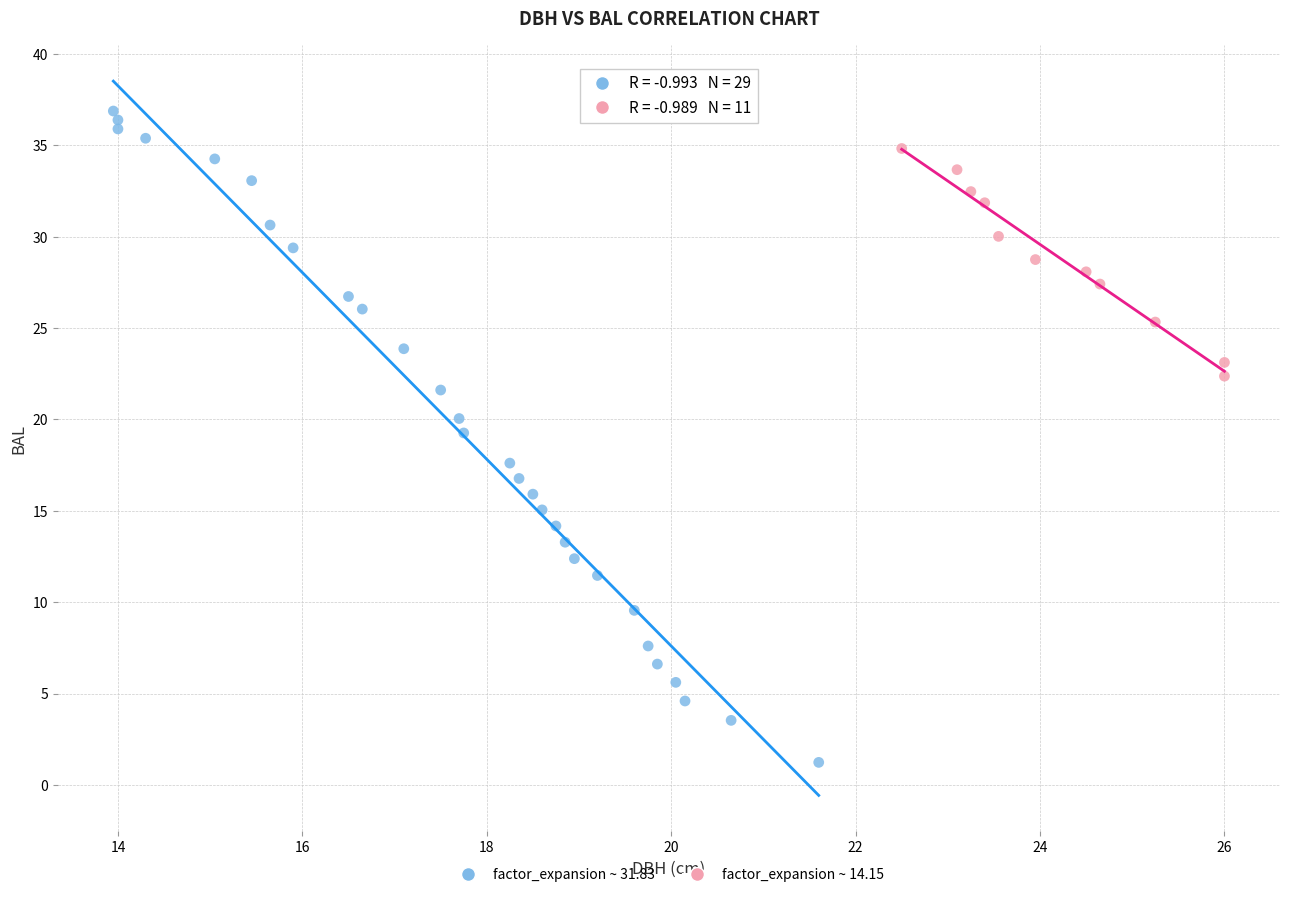

Which series contains the lowest Y value?

factor_expansion ~ 31.83